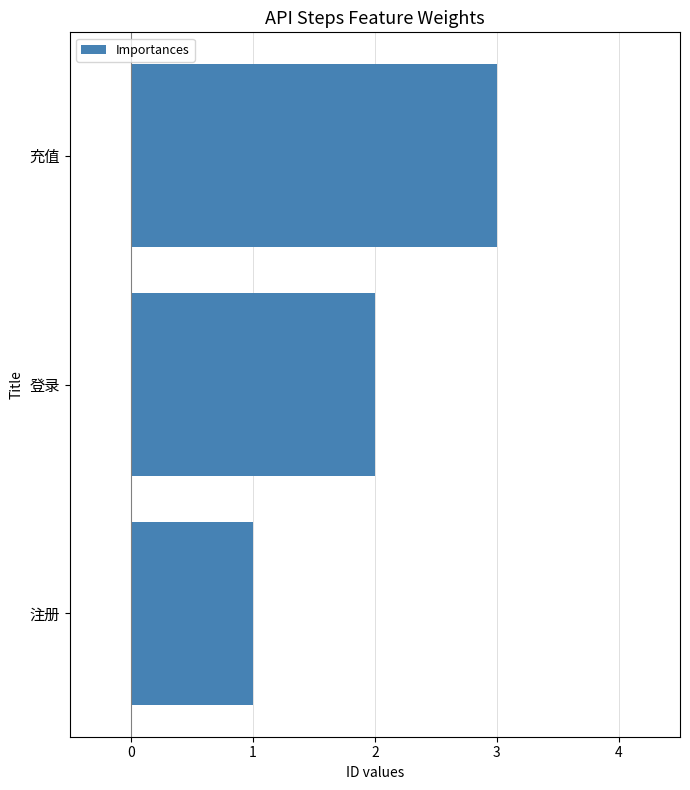

Rank the categories by value from lowest to highest.

注册, 登录, 充值